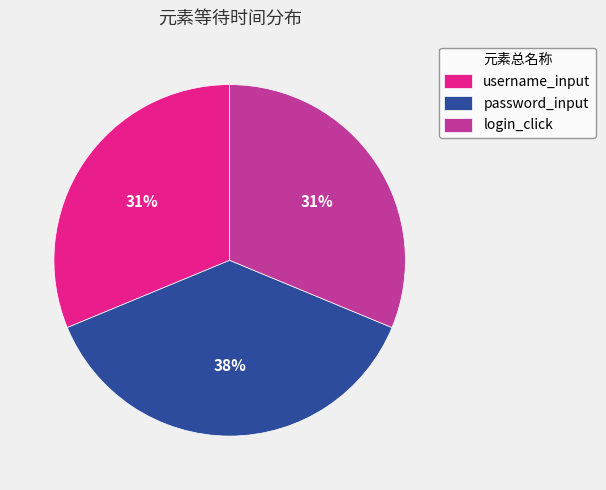

True or false: login_click accounts for 31% of the total.

True